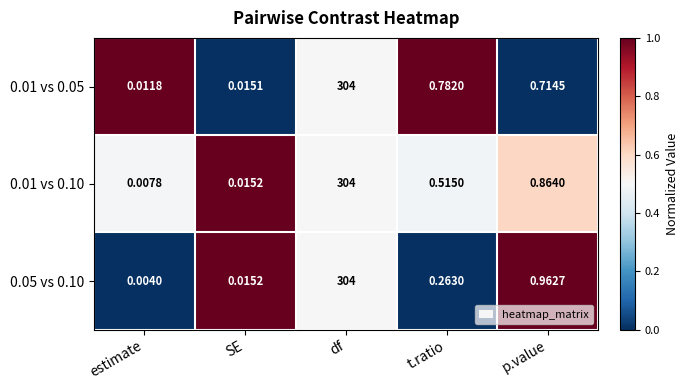

List the labels in order of 0.01 vs 0.05 value, largest first.

df, t.ratio, p.value, SE, estimate